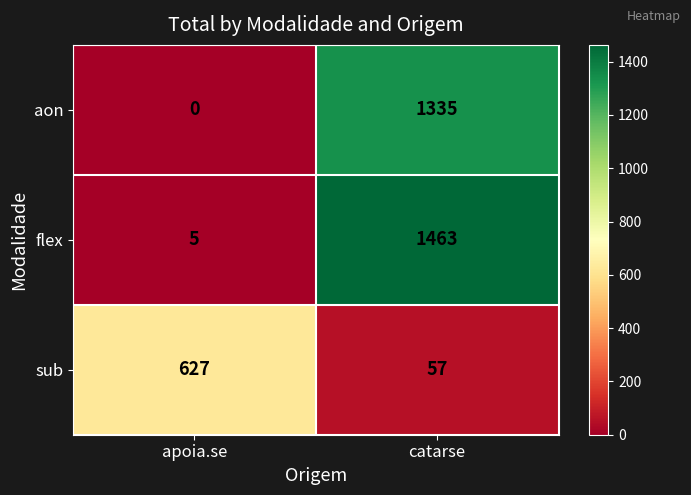

At how many categories does at least one series exceed 517?

2